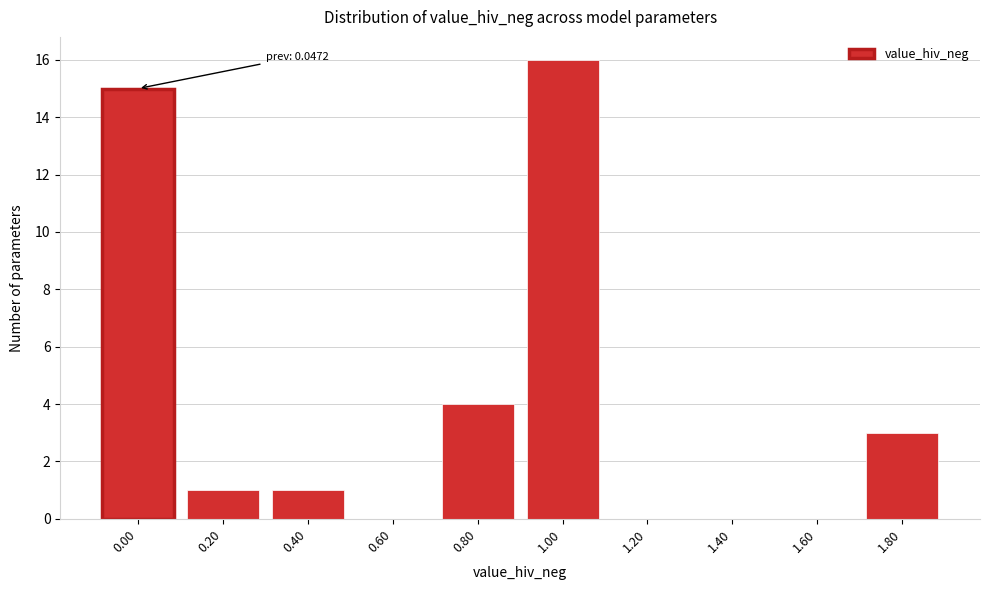

Reading left to right, what are all the values shown in this chart?

0.00=15	0.20=1	0.40=1	0.60=0	0.80=4	1.00=16	1.20=0	1.40=0	1.60=0	1.80=3